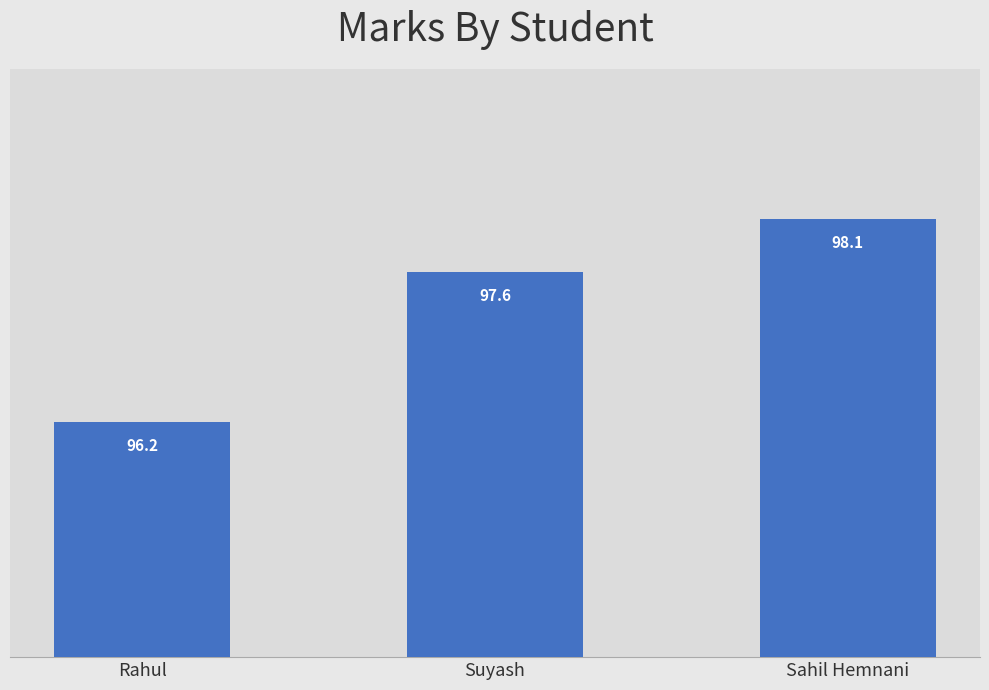

Where does the data first go above 97?

Suyash